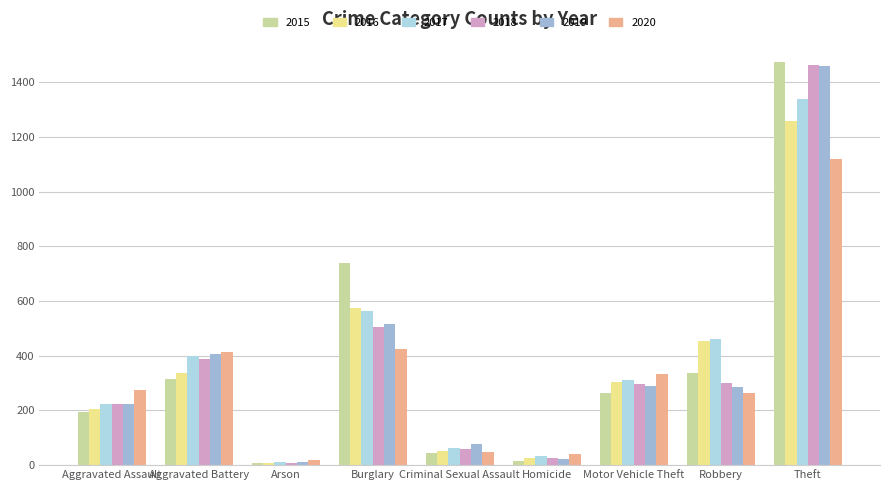

How many data points in 2020 are less than 273?

4